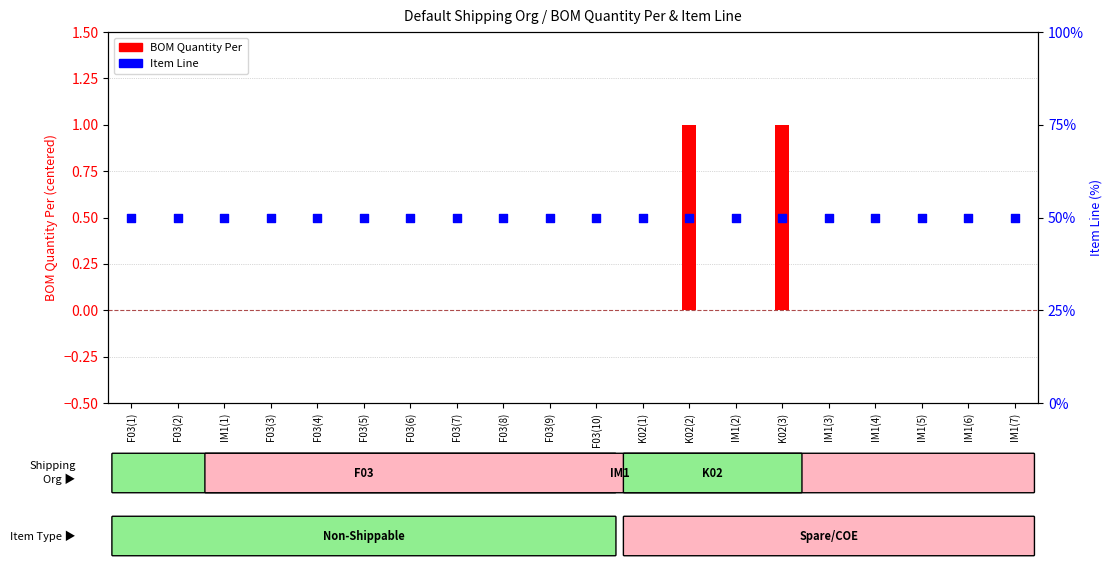

At how many categories does at least one series exceed 0?

20